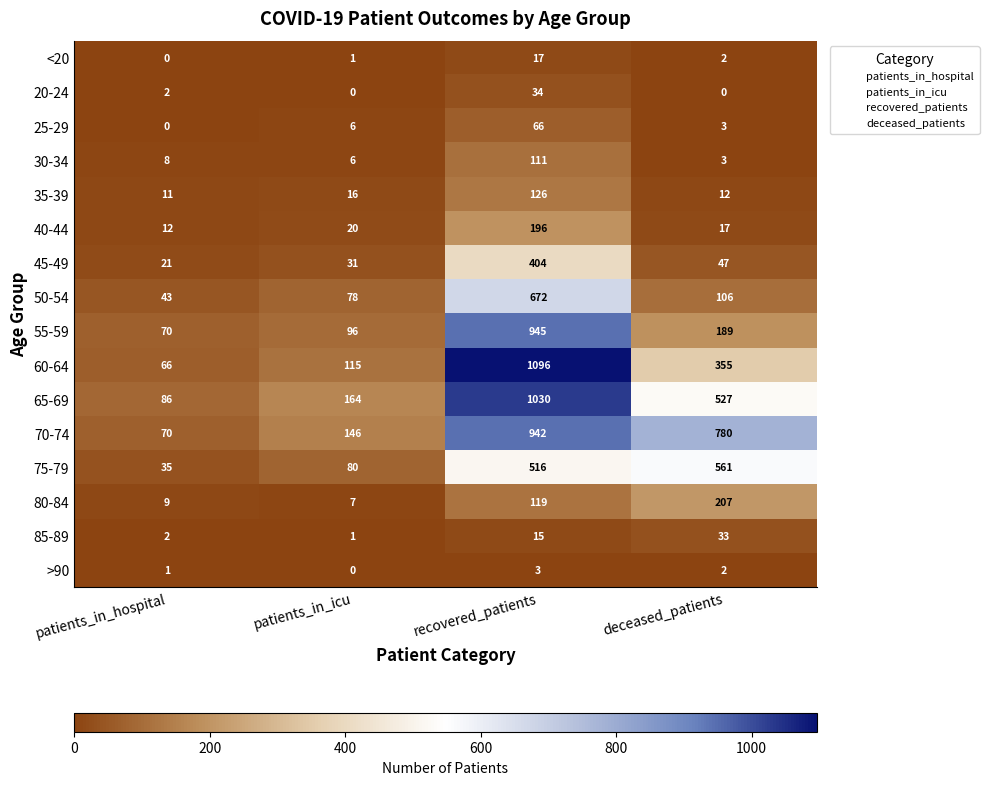

What is the spread (max minus min) of values at patients_in_icu?

164